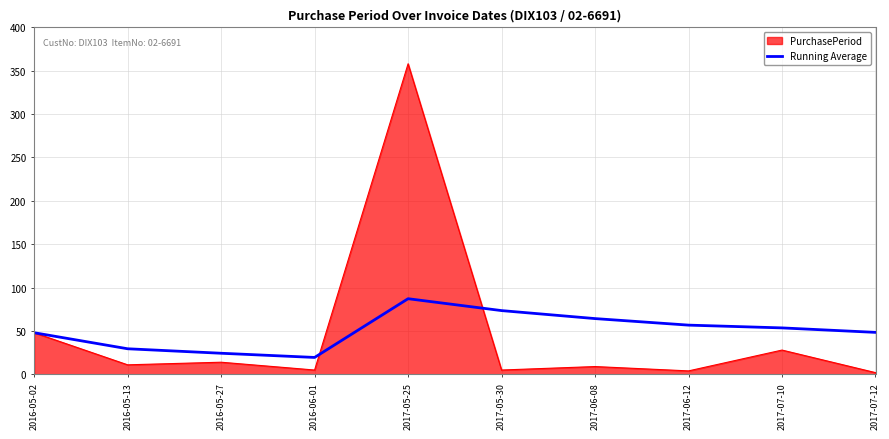

The value of Running Average at 2017-06-12 is 56.8. True or false?

True